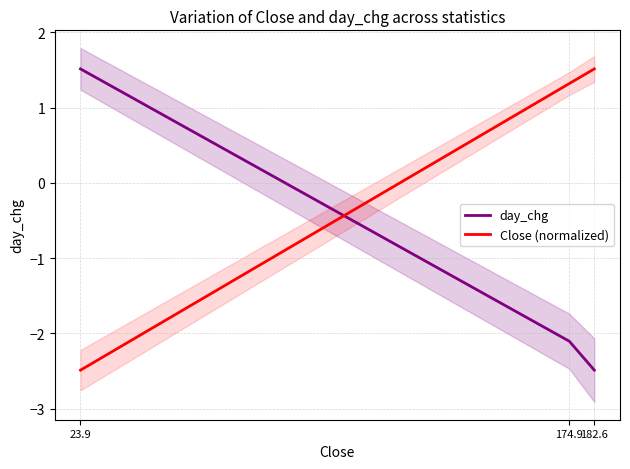

How many positive values does the day_chg series have?

1